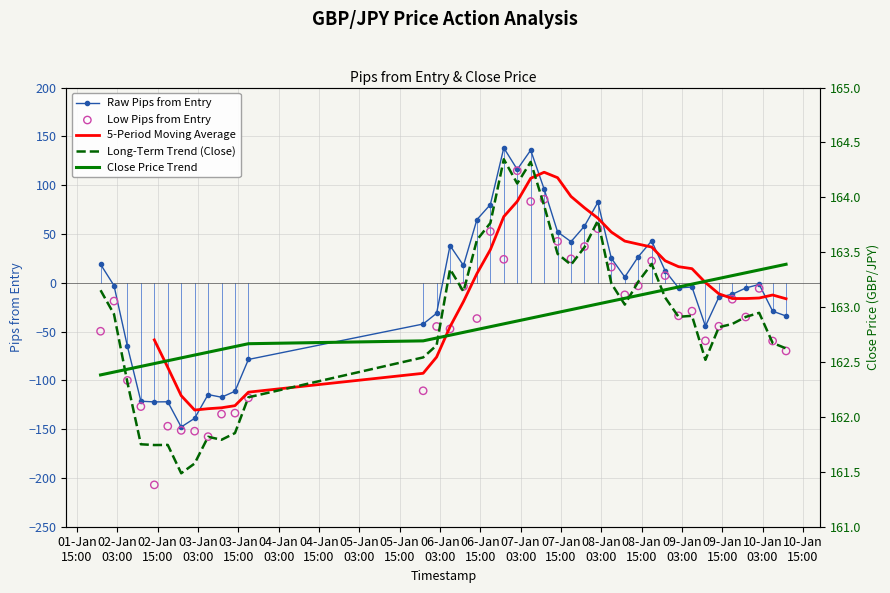

Which series reaches the minimum Y coordinate?

Low Pips from Entry